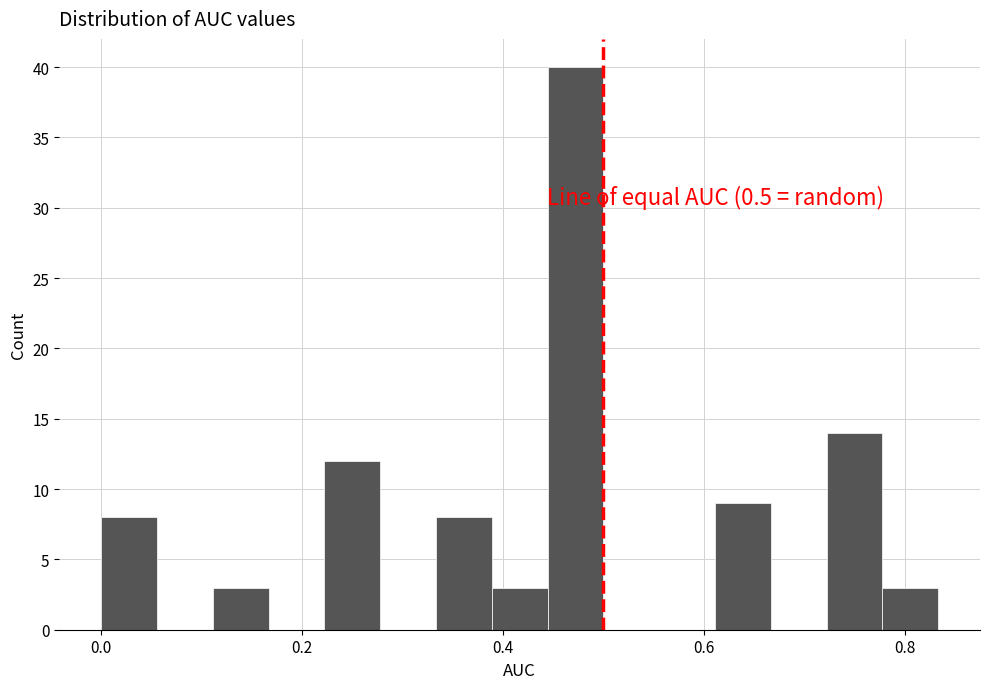

Around what value on the x-axis is the tallest bar? Give the approximate position of its centre, as read against the axis.

0.48